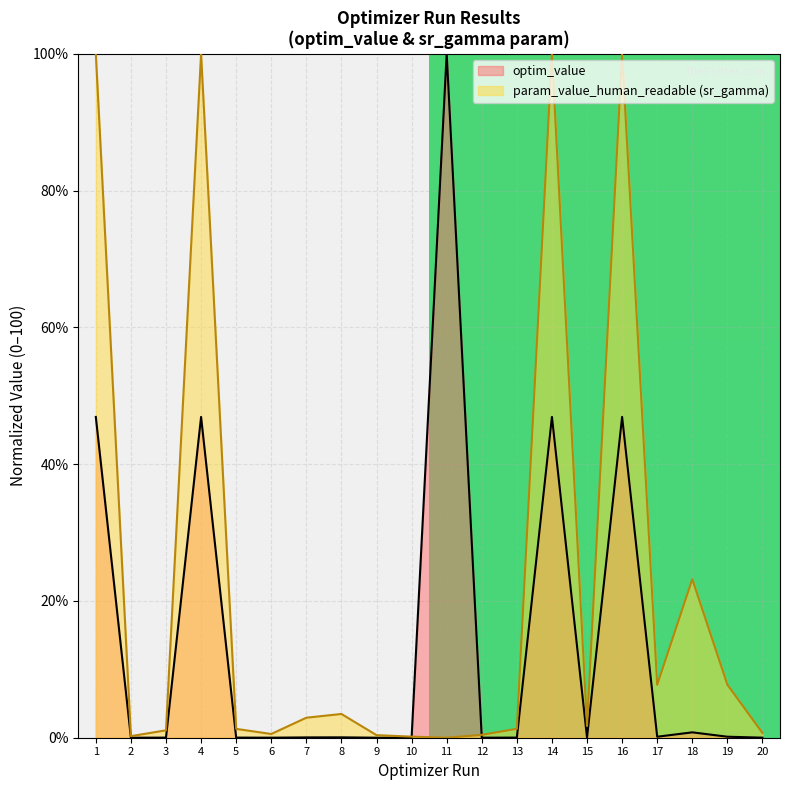

At which label does param_value_human_readable_sr_gamma first exceed 1?

1